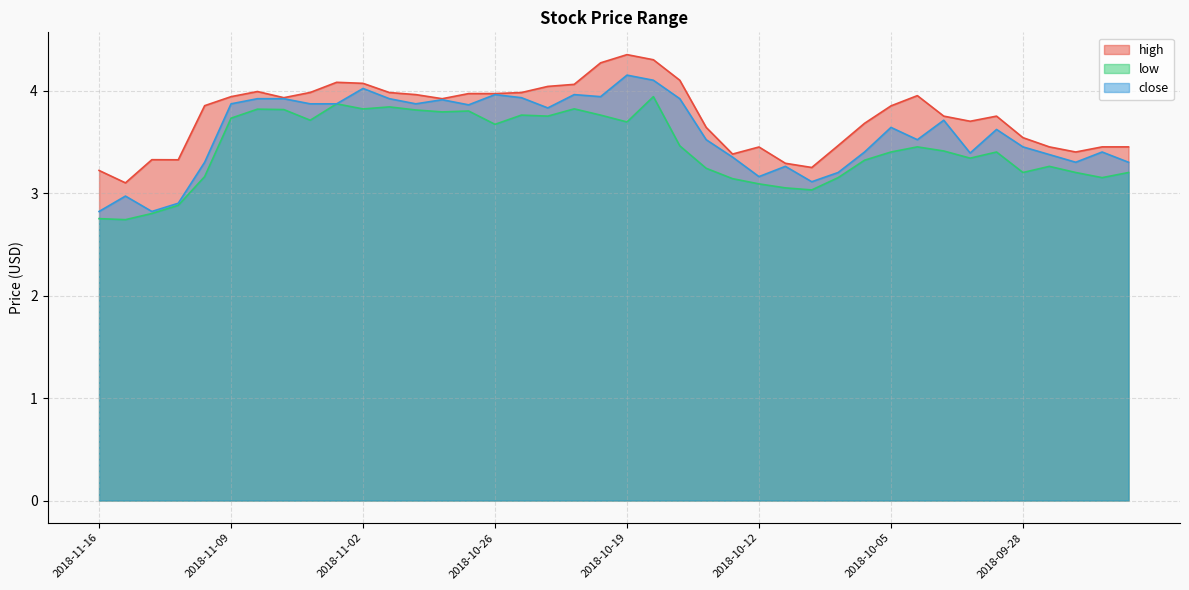

How many interior local valleys does the high series have?

8